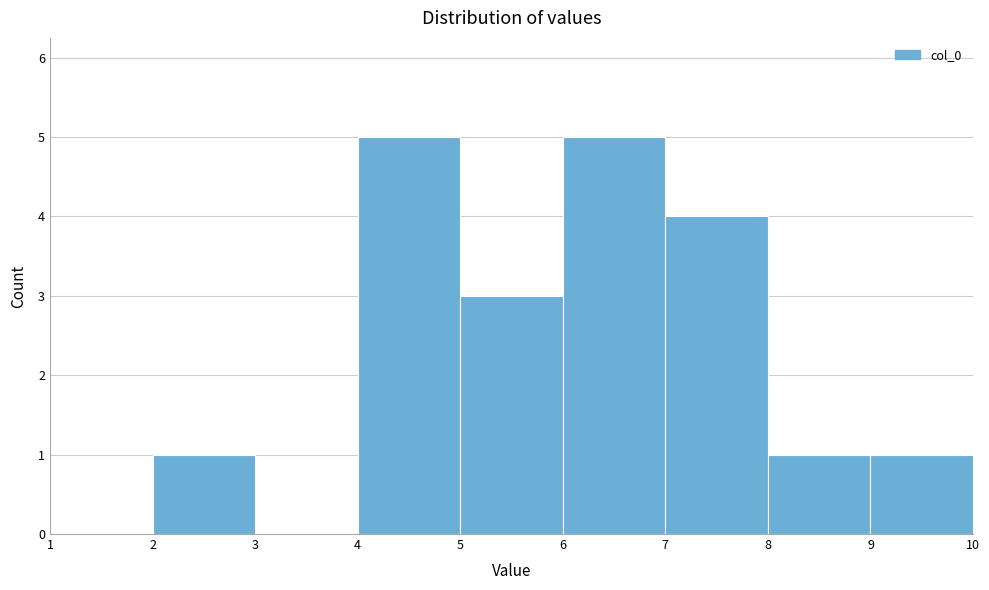

Reading left to right, transcribe this chart: for each bar, give the range it covers on the x-axis and its height. The values are not printed on the chart, so give them approximately, as read against the axis.

1 to 2: 0
2 to 3: 1
3 to 4: 0
4 to 5: 5
5 to 6: 3
6 to 7: 5
7 to 8: 4
8 to 9: 1
9 to 10: 1